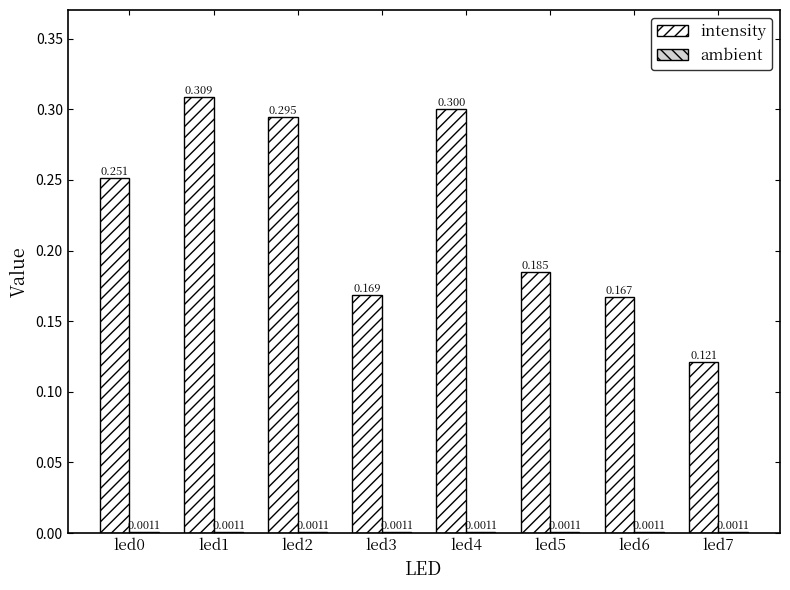

Which series has the largest total across all categories?

intensity